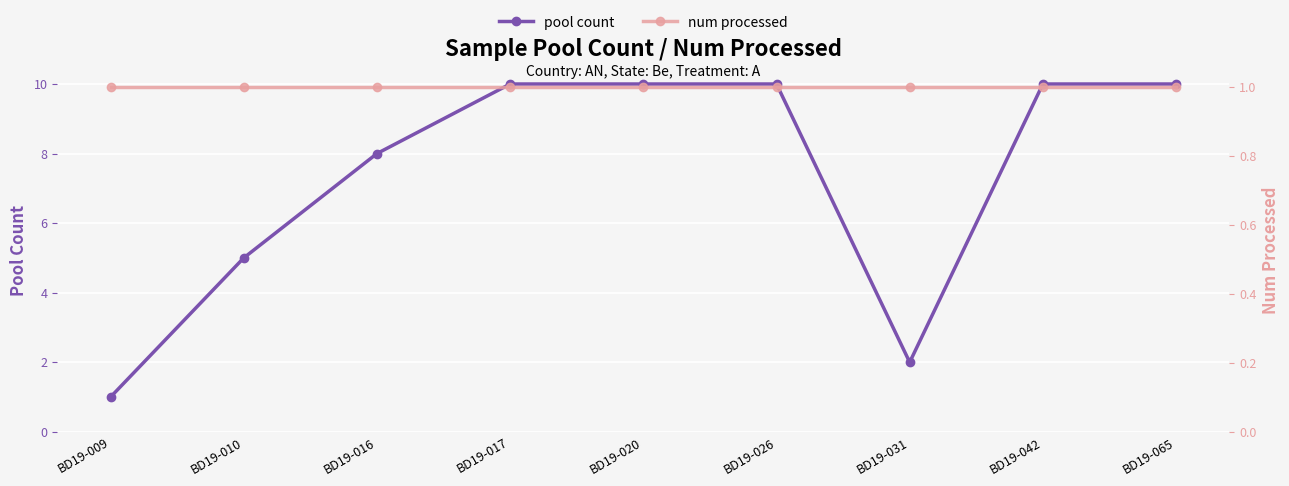

The value of num processed at BD19-017 is 0. True or false?

False